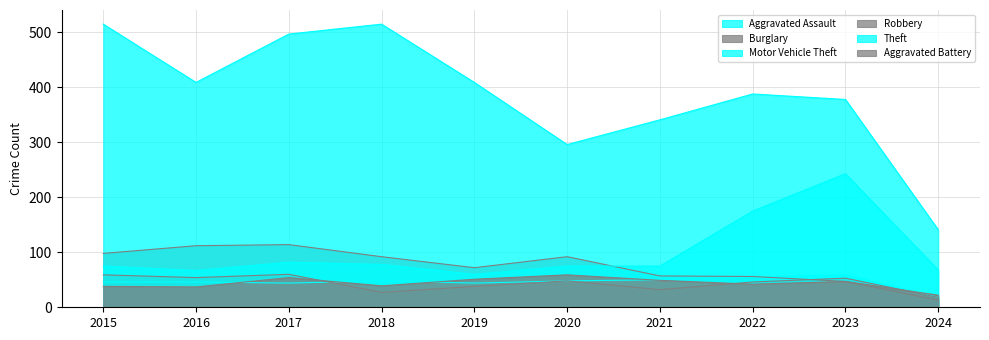

The Robbery series shows 46 at 2021. True or false?

False